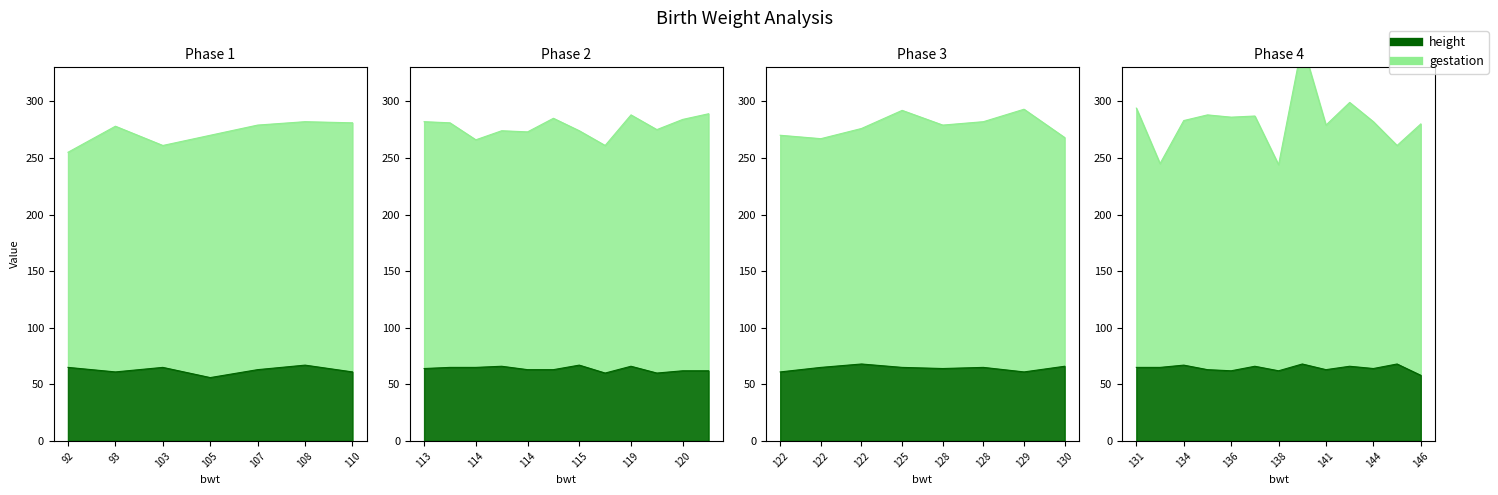

What is the difference between the second highest and second lowest values in the height series?

10